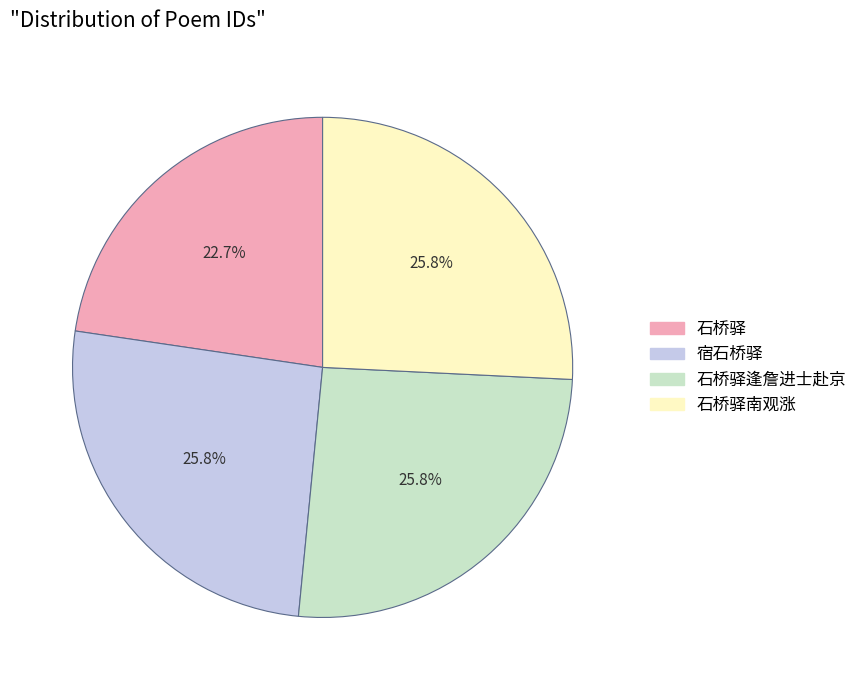

Does any single category account for the majority?

No